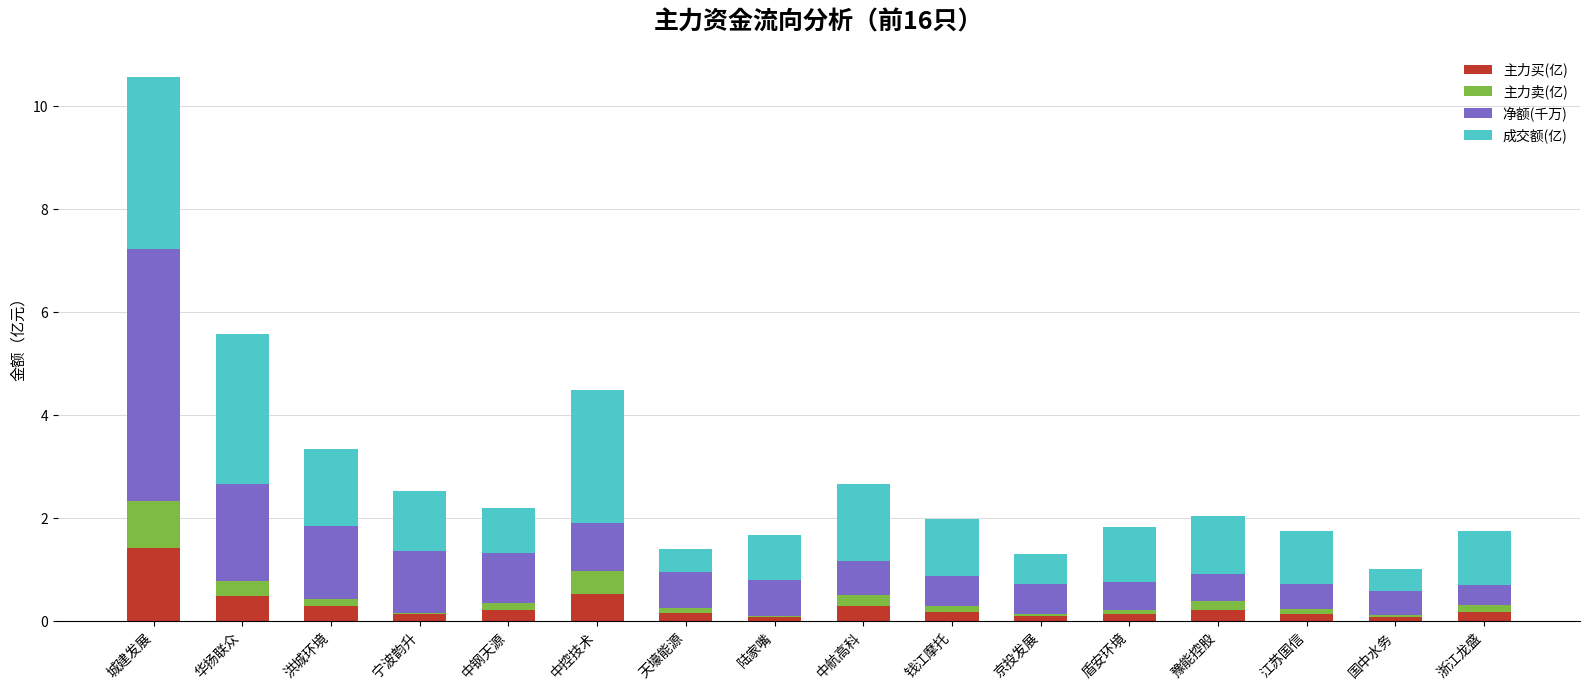

At which category is the sum across all series the highest?

城建发展